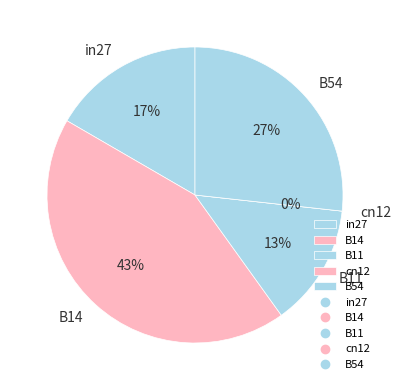

True or false: B54 accounts for 32% of the total.

False